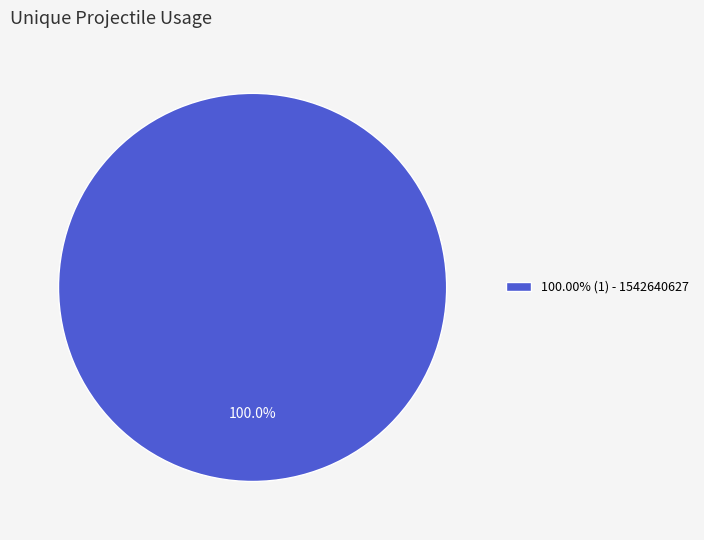

Is 100.00% (1) - 1542640627 the majority of the pie?

Yes